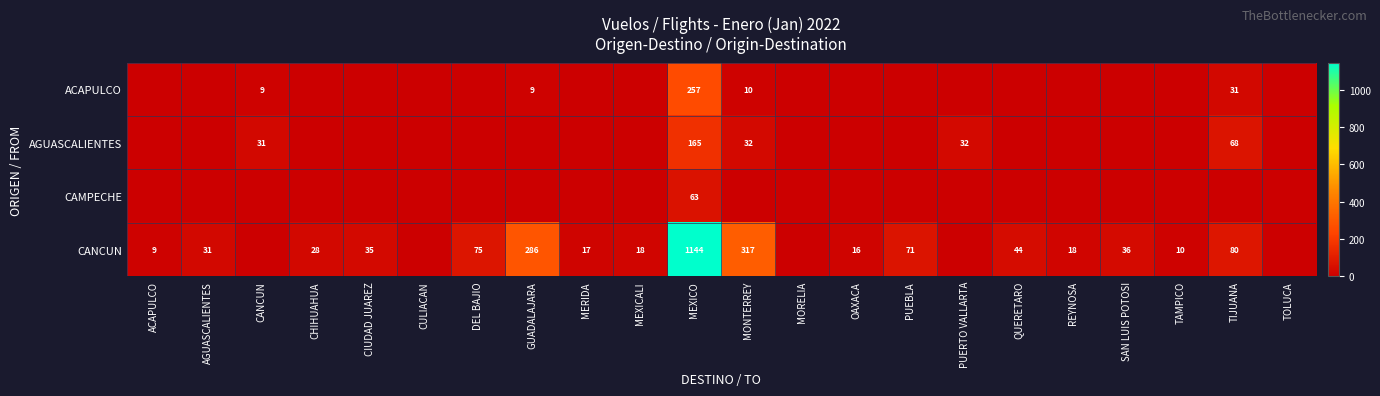

What is the spread (max minus min) of values at DEL BAJIO?

75